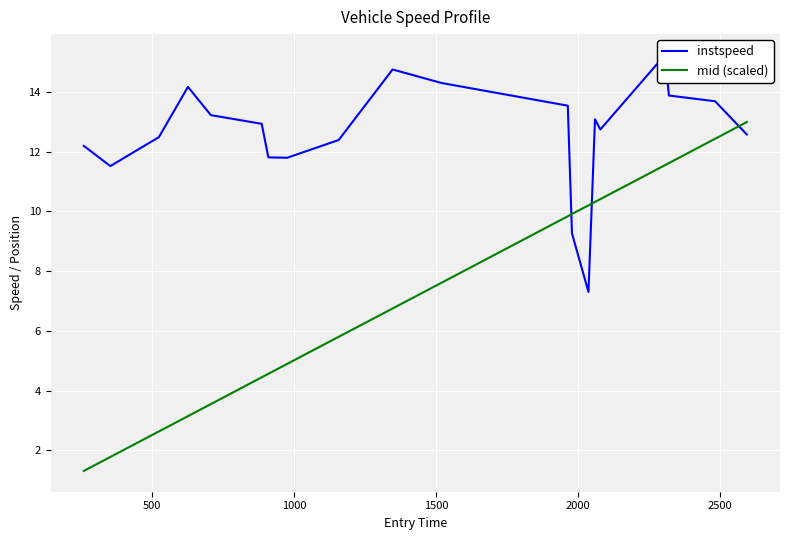

What is the maximum value for mid (scaled)?

13.0